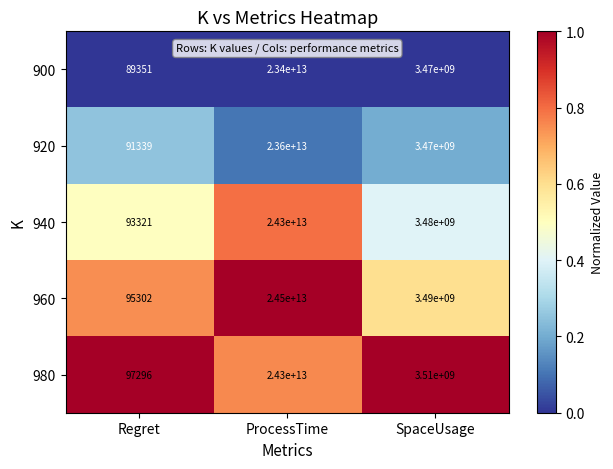

What is the difference between the 920 values at ProcessTime and SpaceUsage?

23596530000000